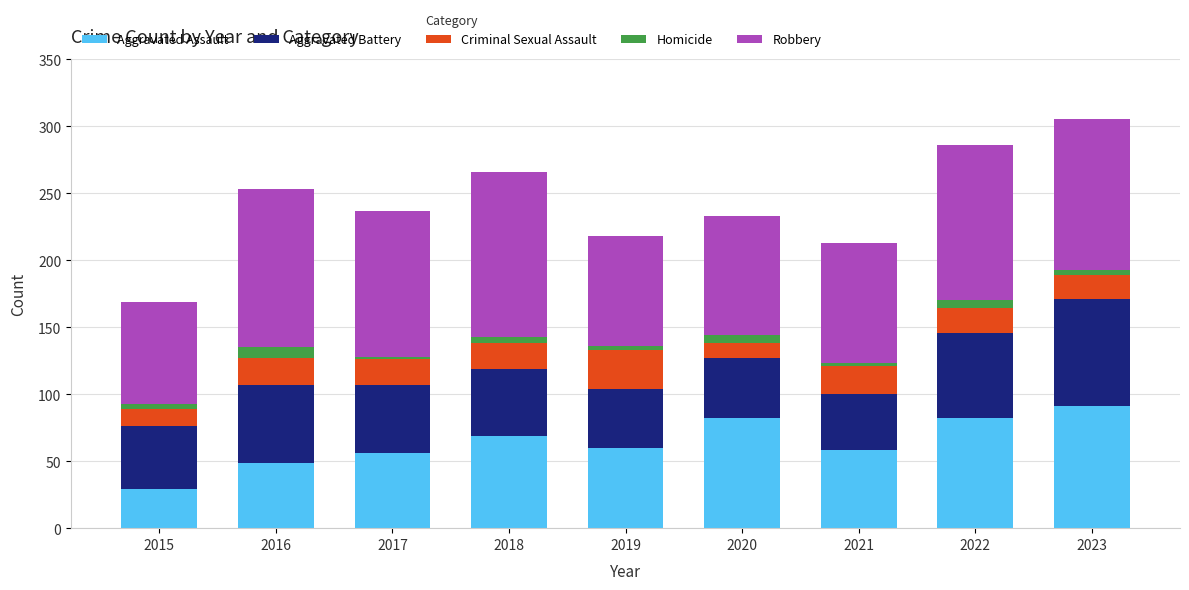

The value of Aggravated Assault at 2022 is 82. True or false?

True